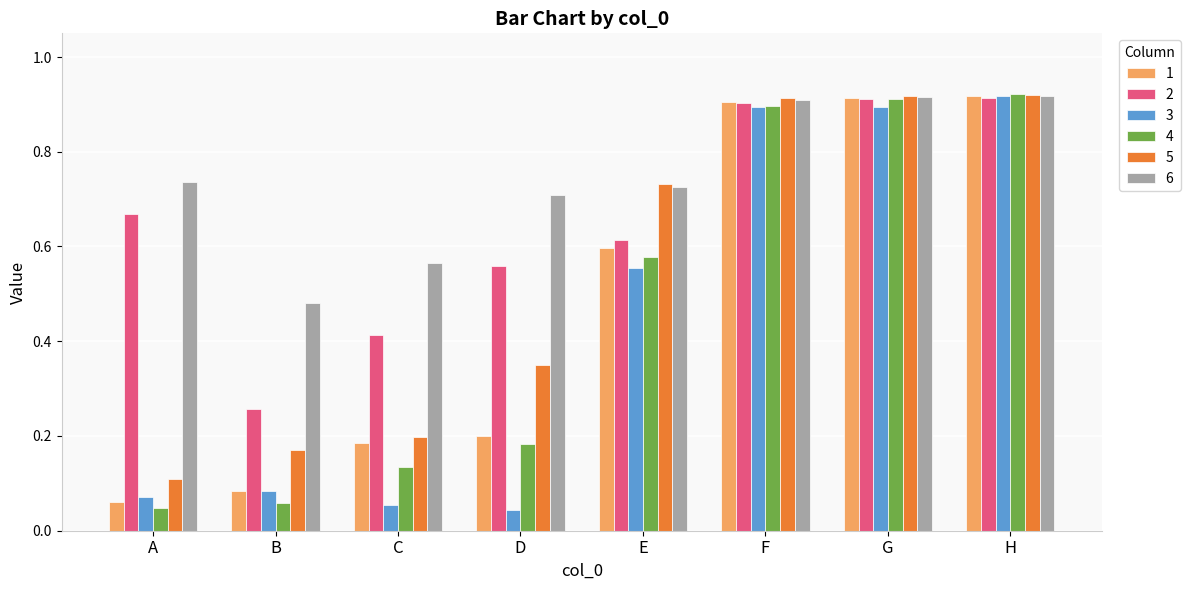

Is it true that 1 equals 0.3 at F?

False